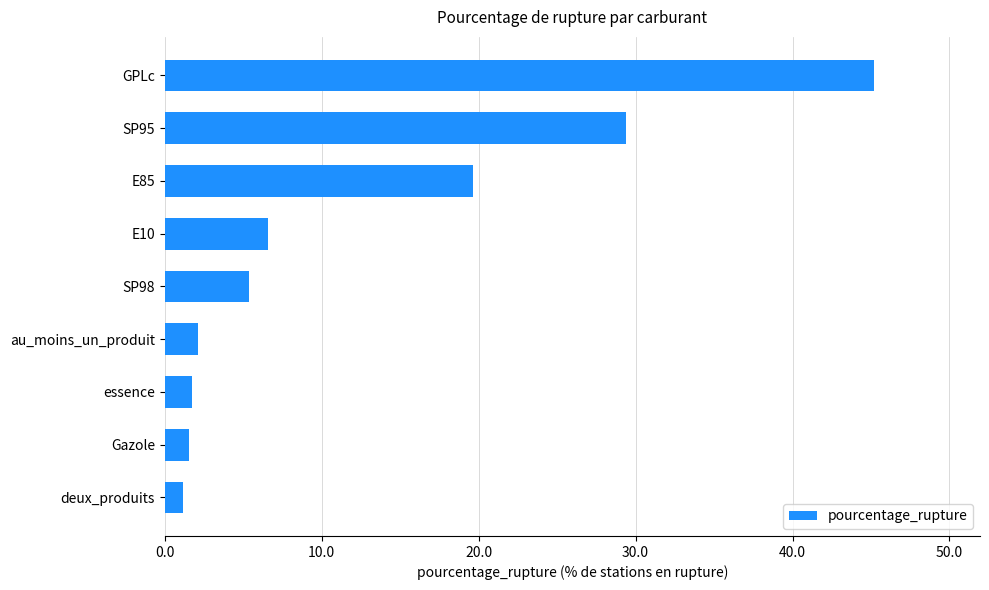

What is the difference between the second highest and minimum values?

28.2